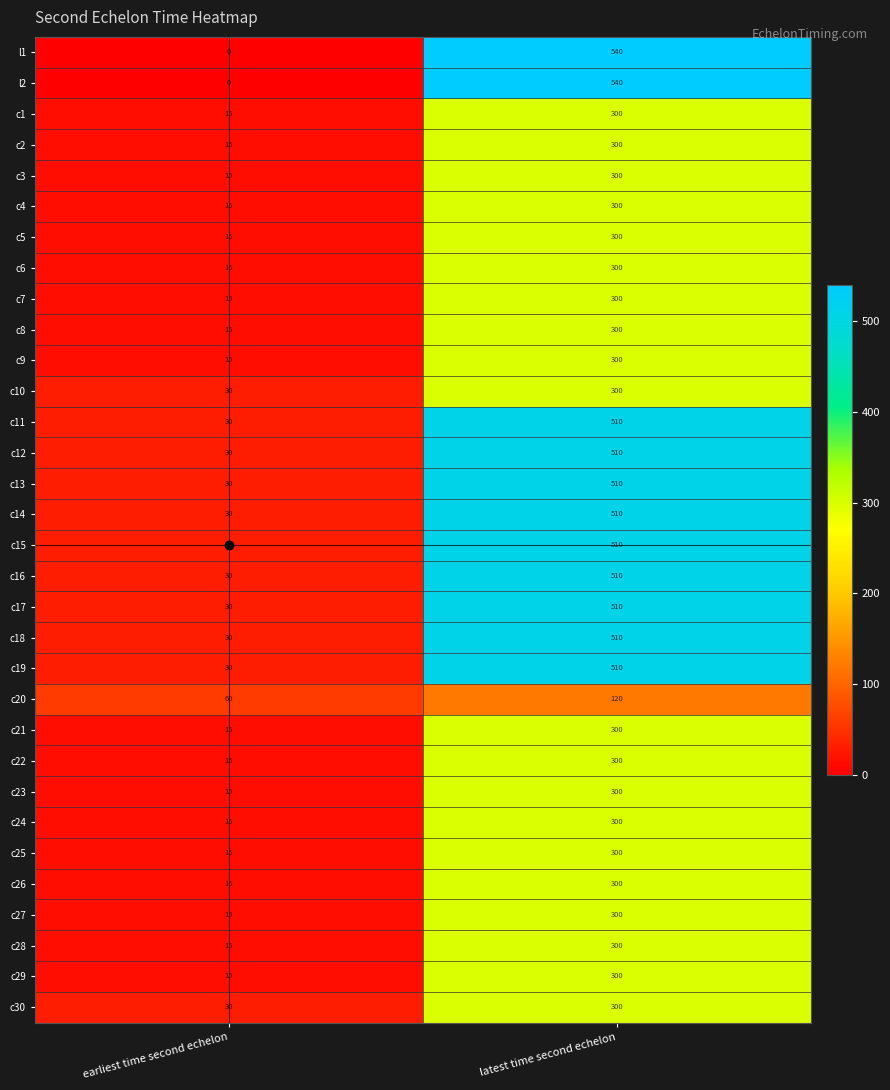

Rank the categories by c27 value from lowest to highest.

earliest time second echelon, latest time second echelon